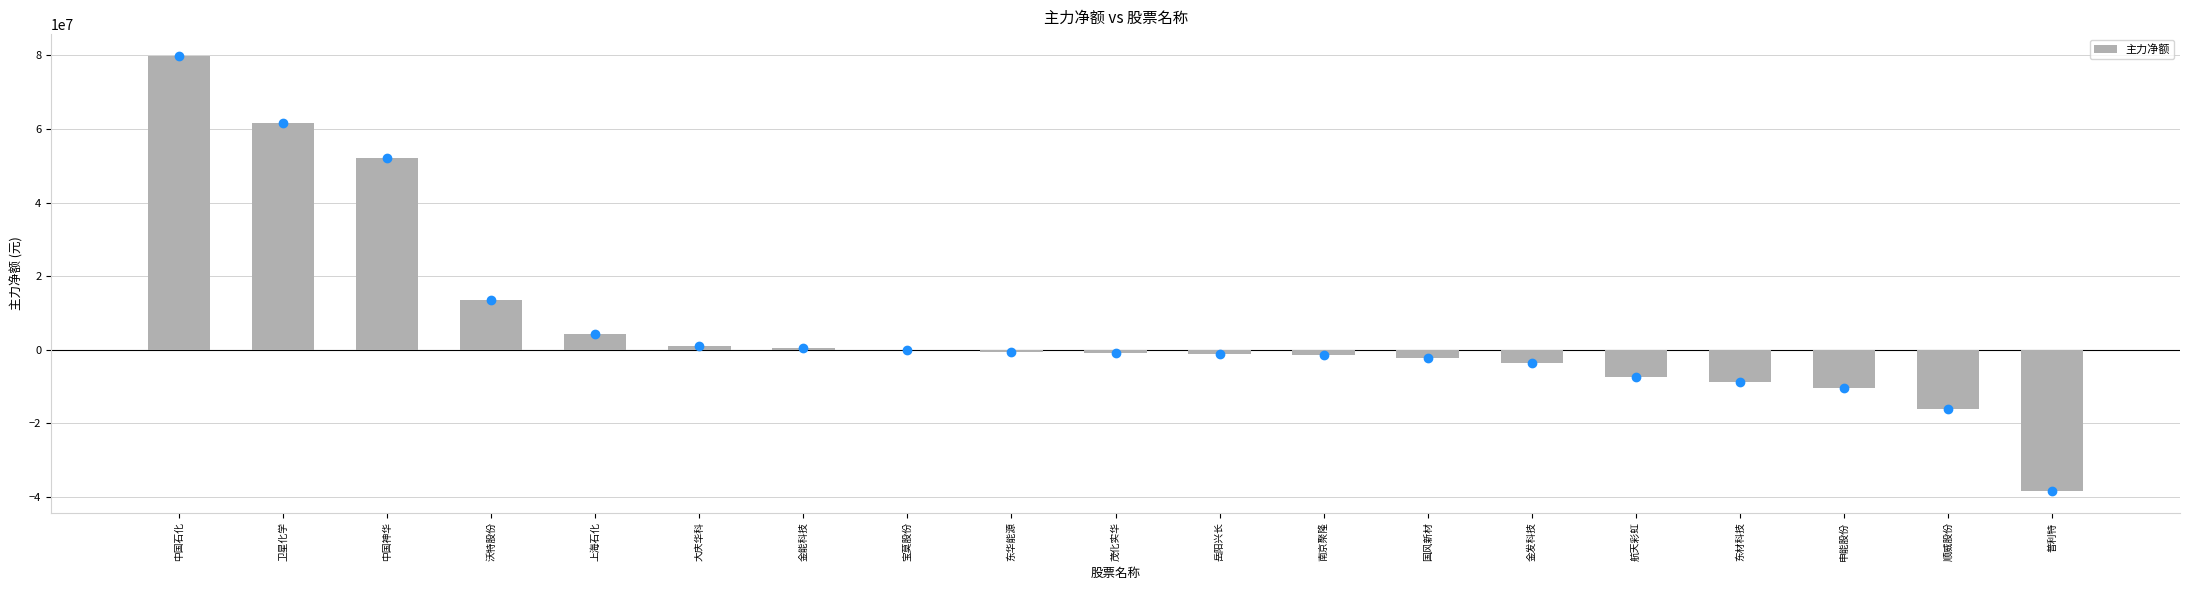

What is the maximum value shown in the chart?

79858697